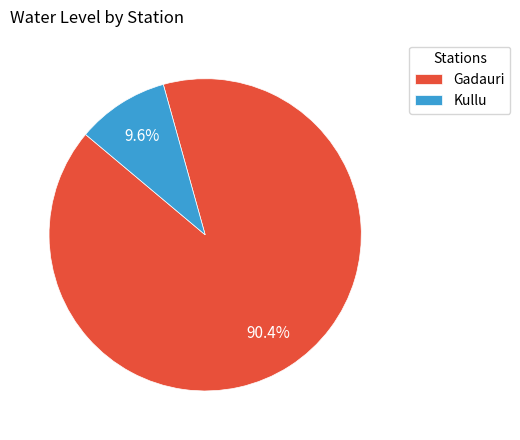

What portion of the pie excludes Kullu?

90.4%